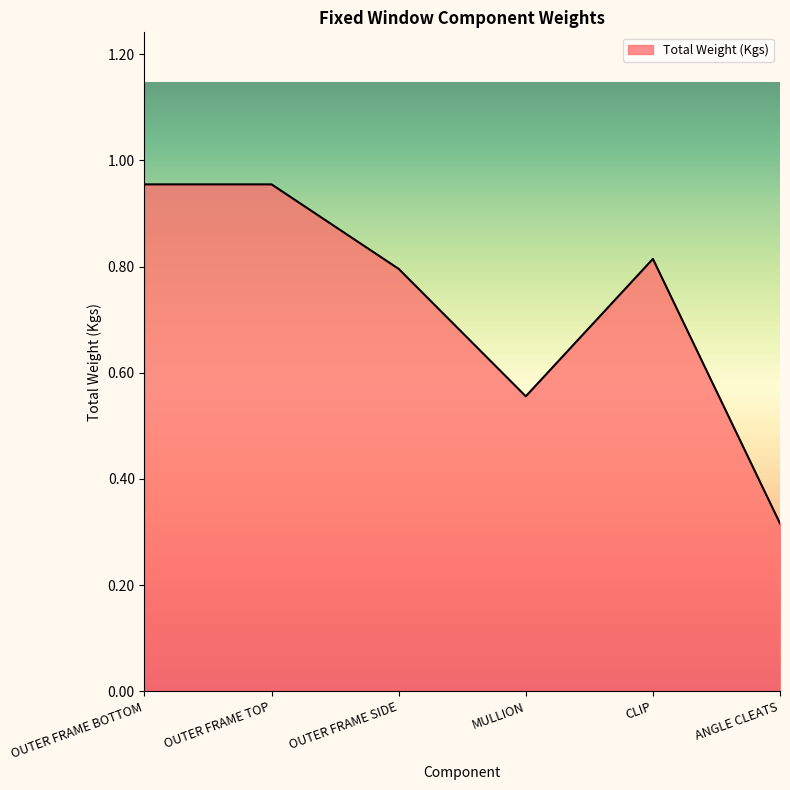

How many interior local valleys (lower than both neighbors) does the data have?

1